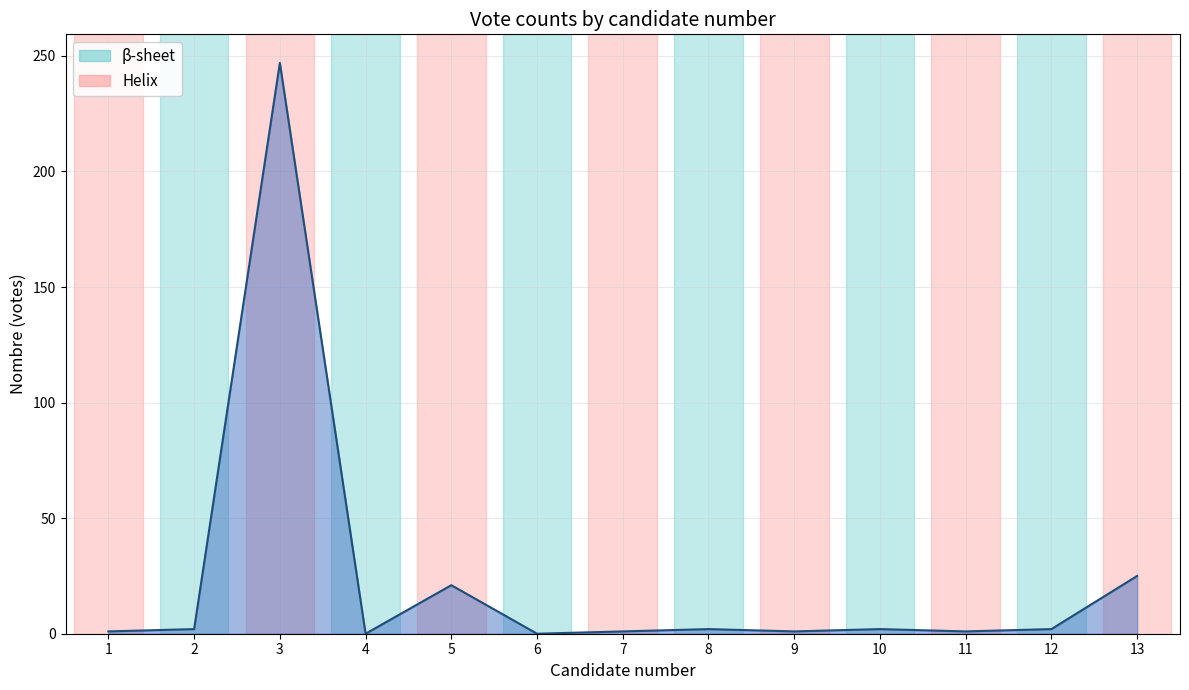

What is the difference between the maximum and minimum values?

247